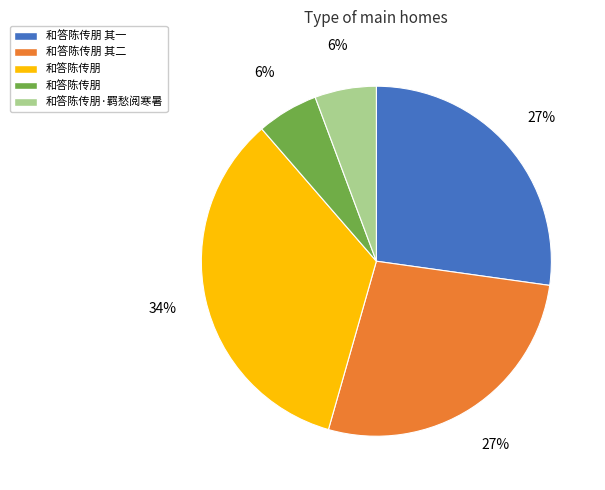

Does any single category account for the majority?

No